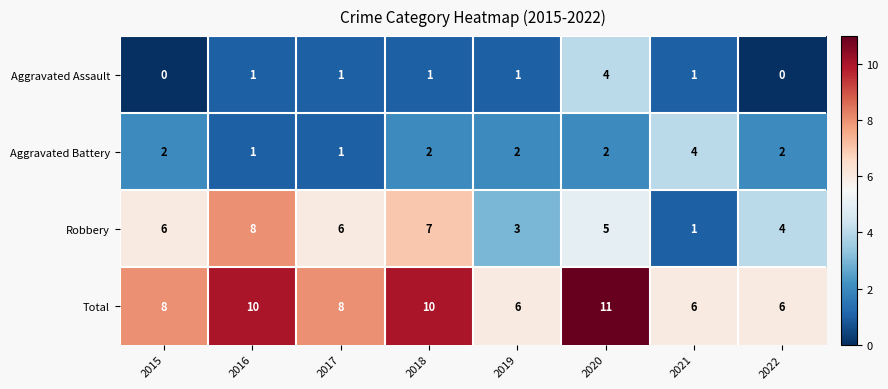

Which label corresponds to the largest value in the chart?

2020